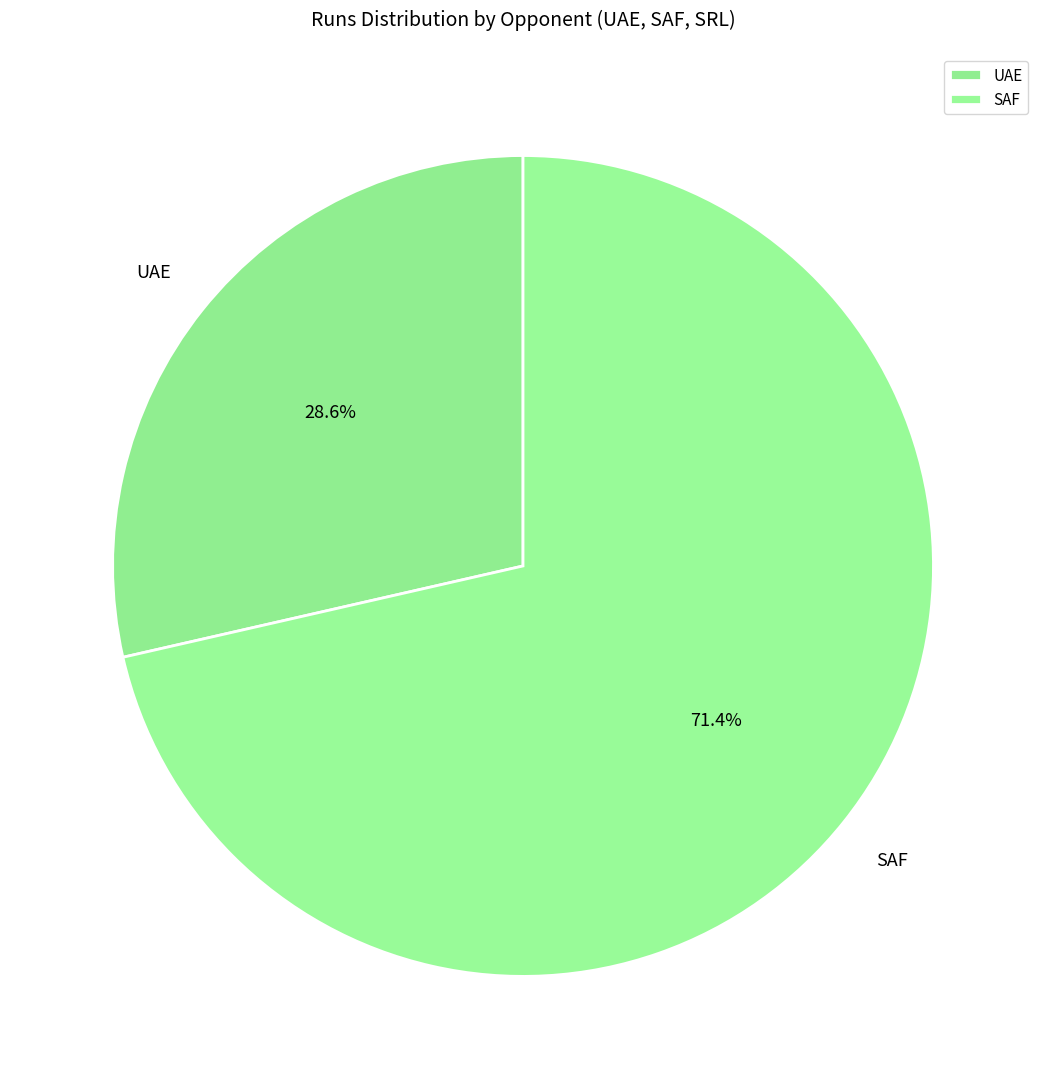

Is the sum of SAF and UAE greater than half?

Yes